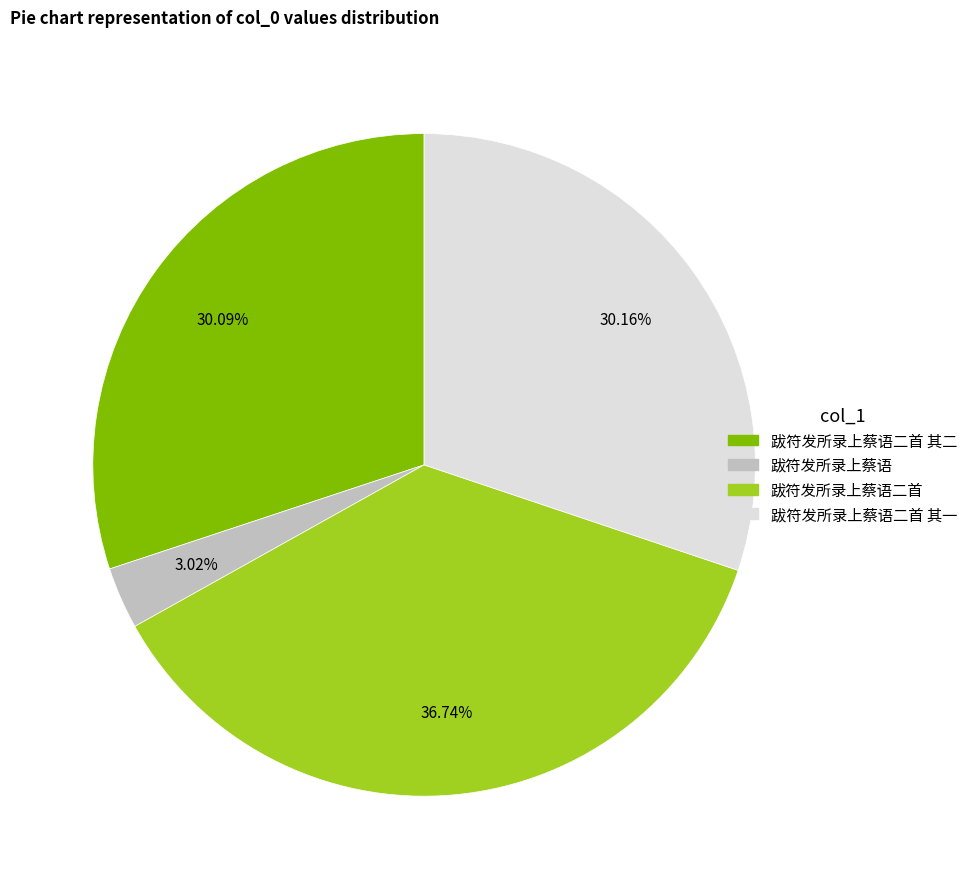

Is there any slice that represents more than half of the pie?

No